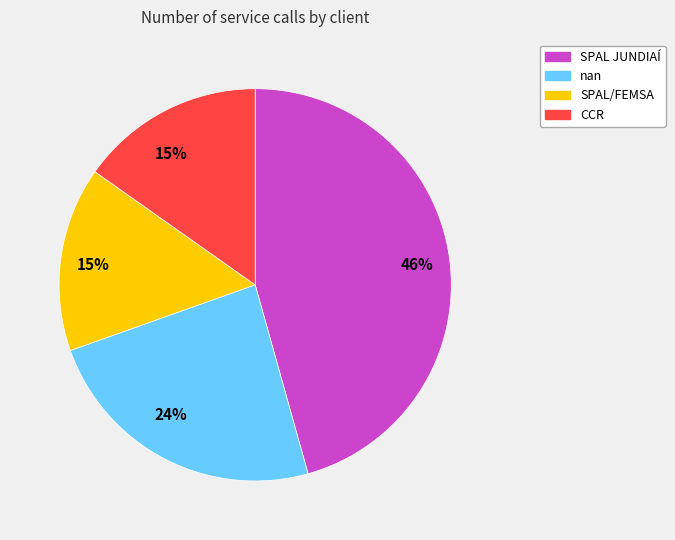

To the nearest percent, what is the average slice percentage?

25%